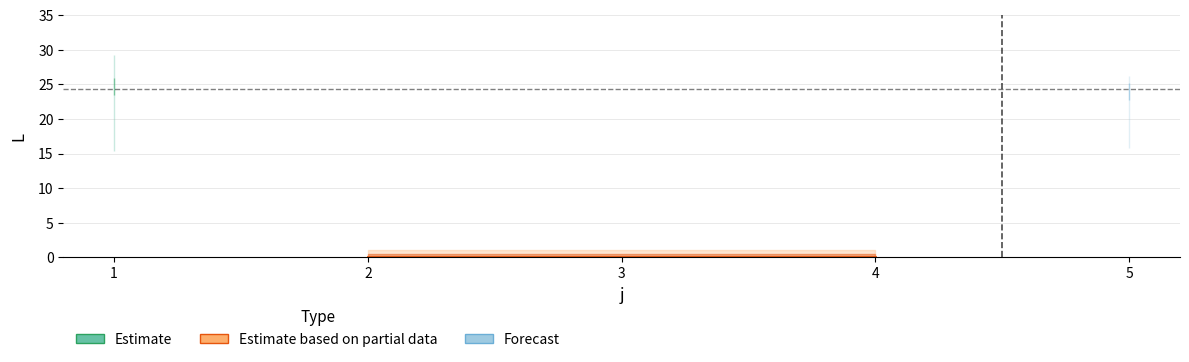

True or false: j2_L and j4_L intersect in this chart.

False